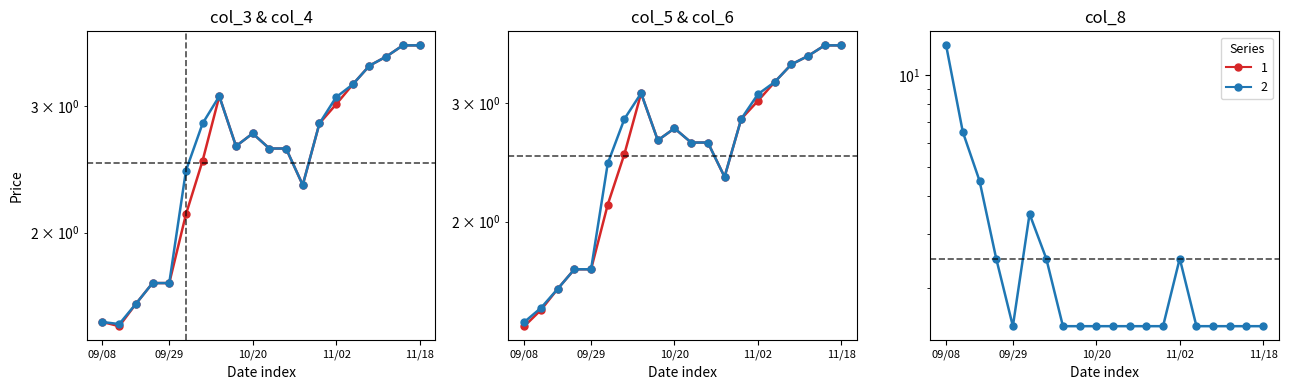

What is the label of the 20th point from the right?

09/08